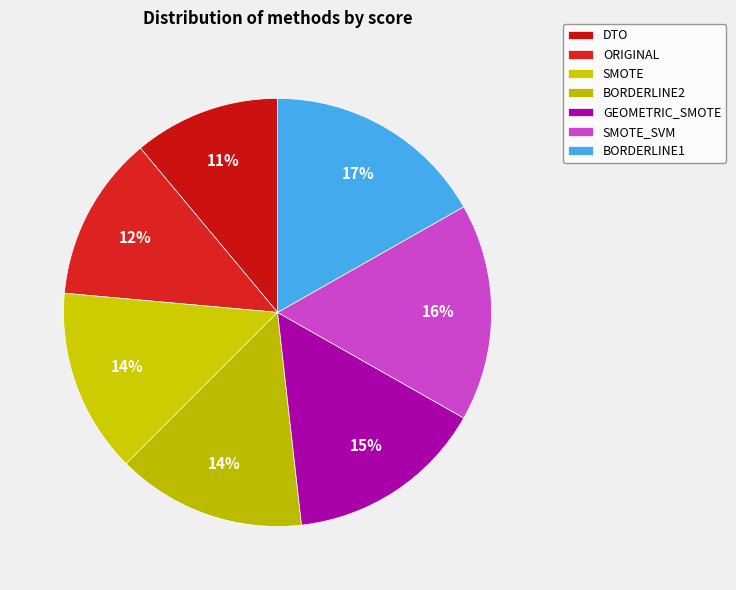

Count the number of slices in the pie.

7